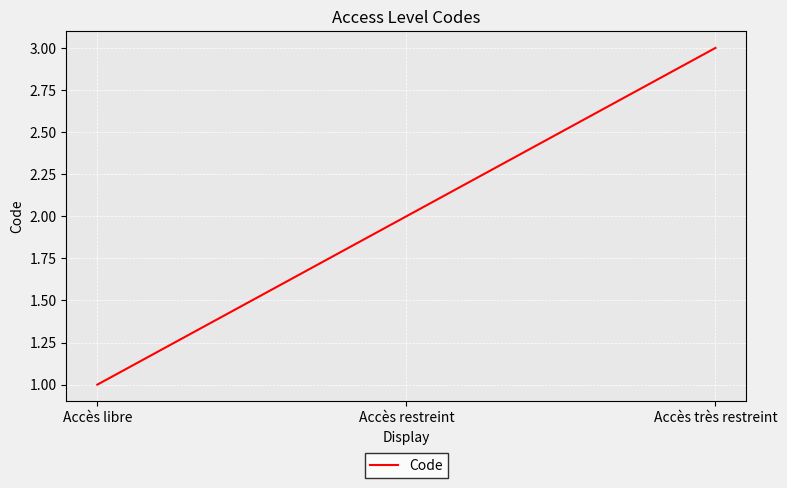

What is the maximum value shown in the chart?

3